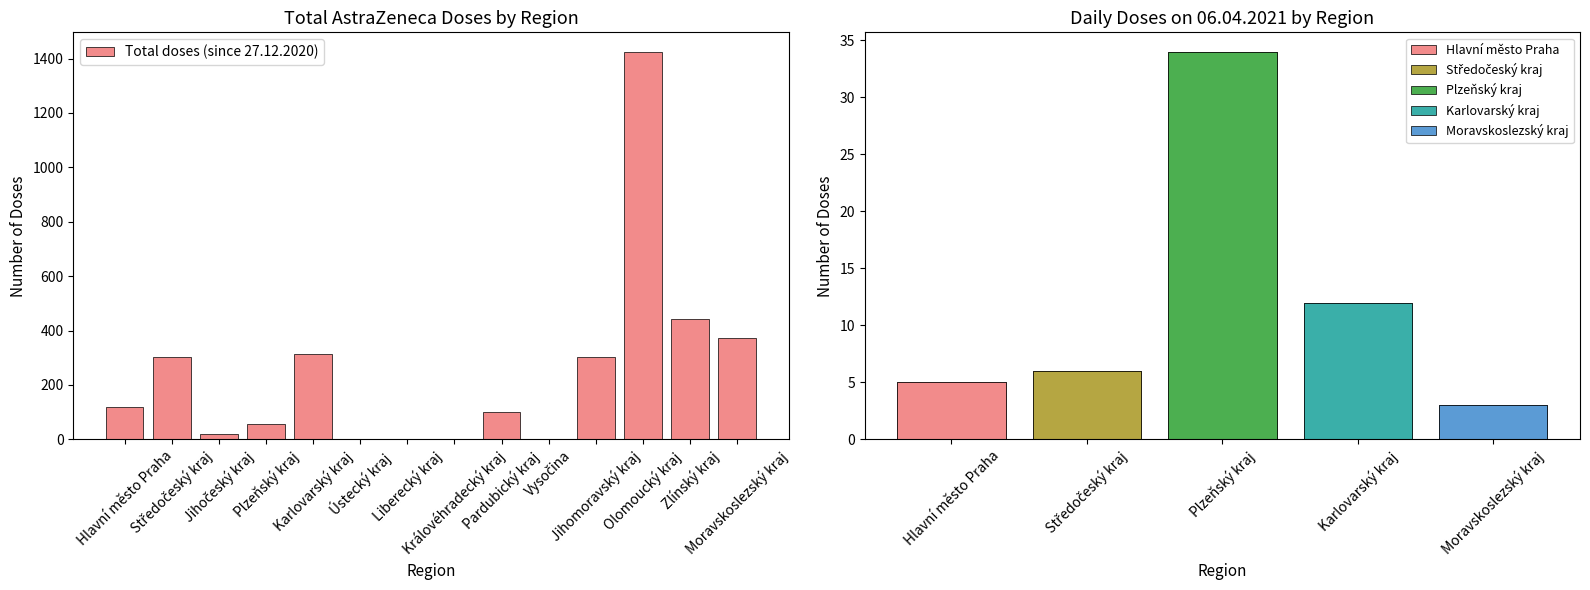

How many bars are there in total?

14